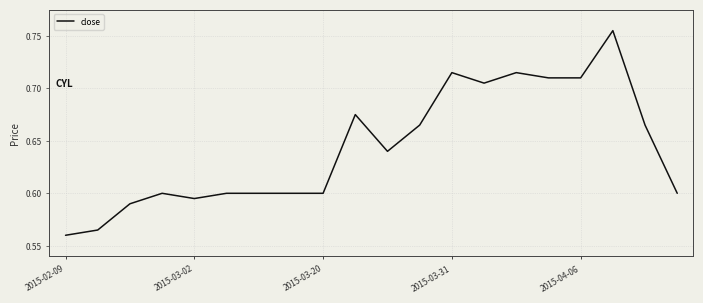

How many values are between 0 and 1?

20